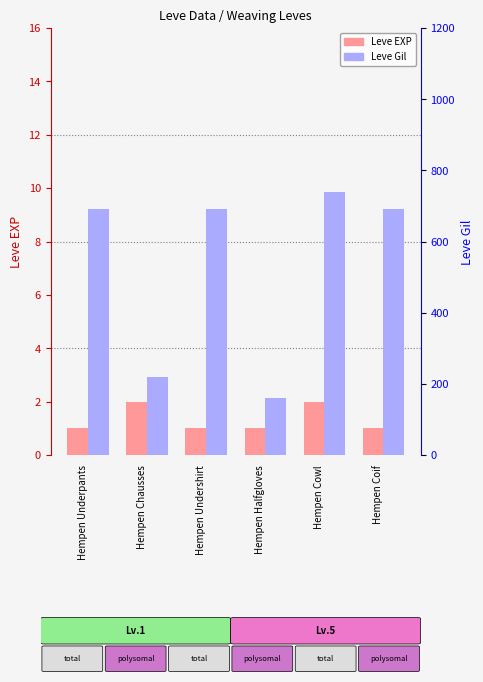

Does the chart contain any negative values?

No